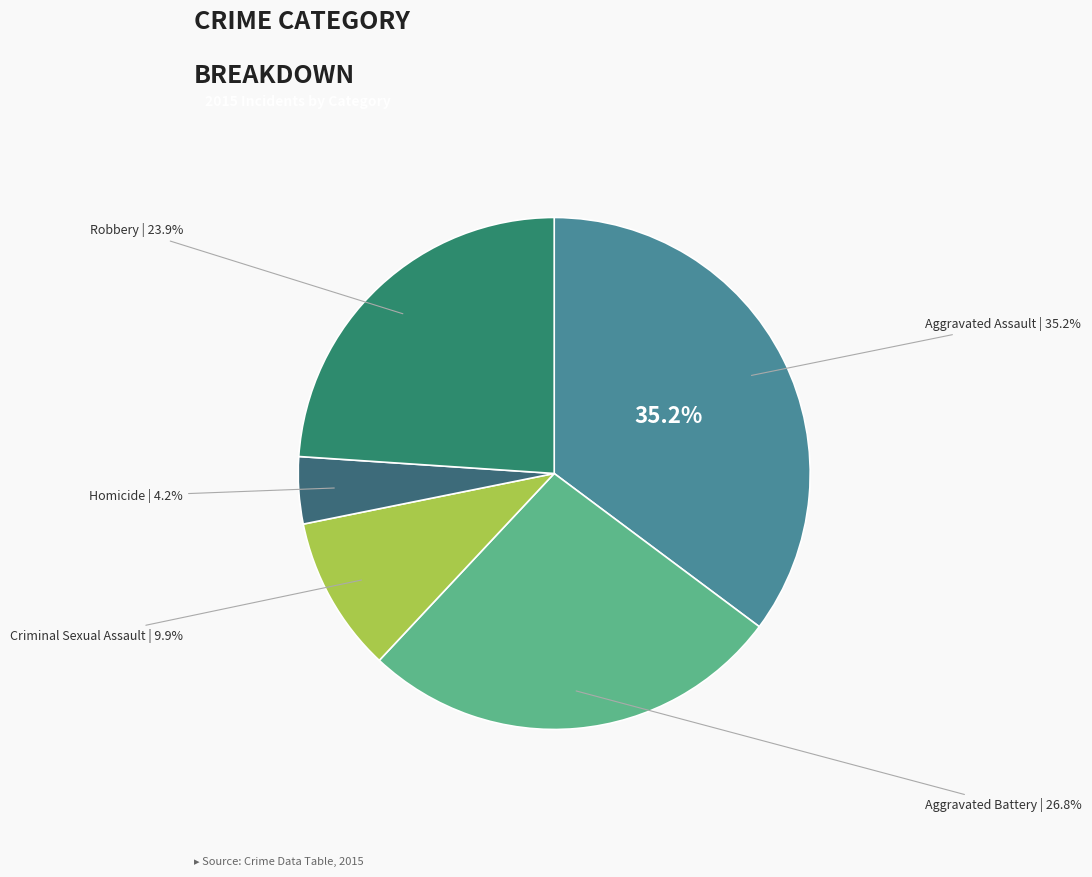

Combined, do Robbery and Homicide account for over 50%?

No